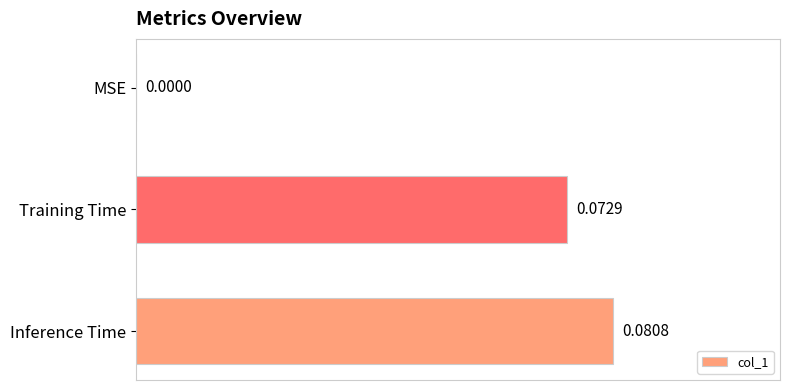

At which label is the value closest to 0?

MSE